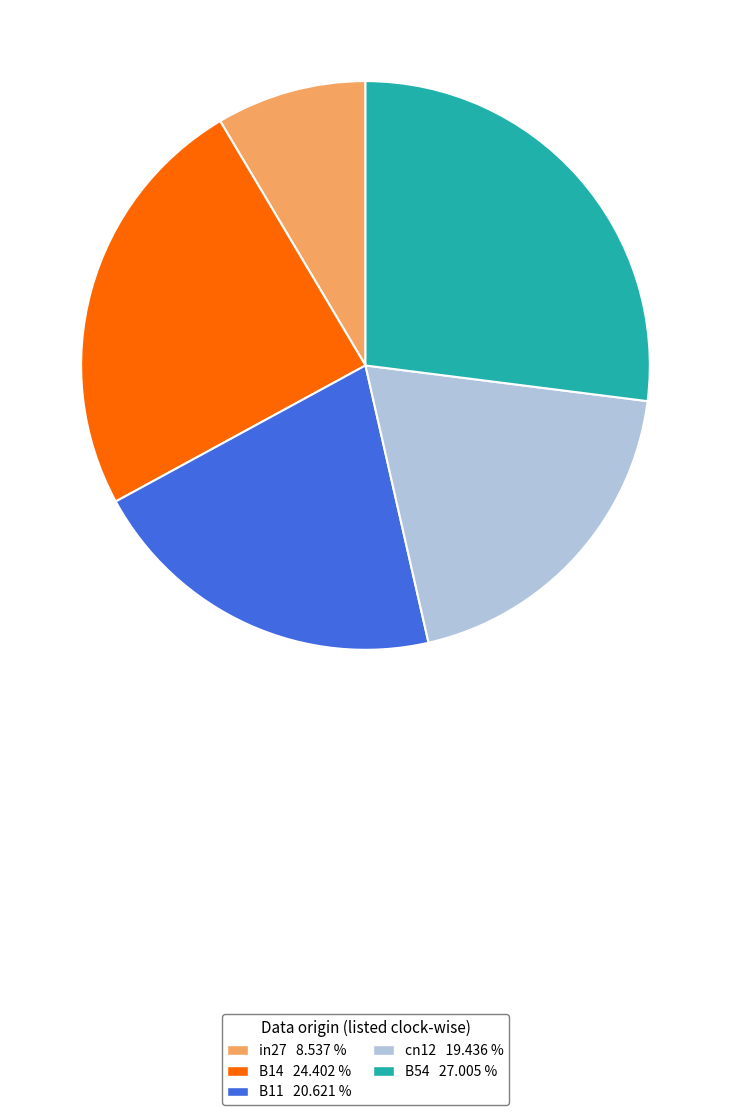

How many segments does this pie chart have?

5